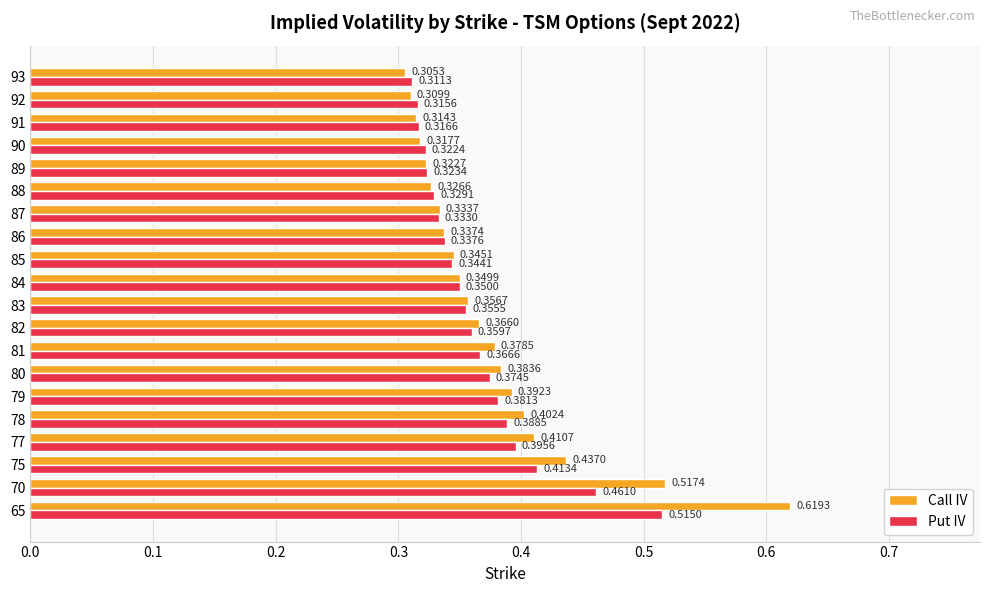

Which series has the largest range (max minus min)?

Call IV